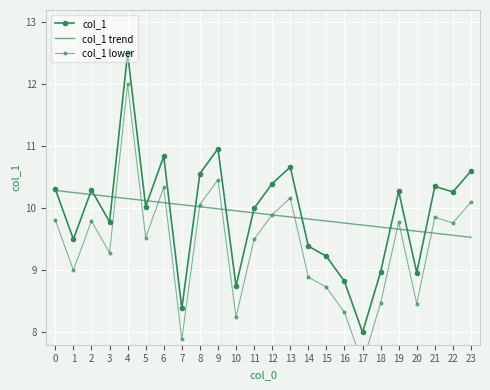

Which series has the widest spread of values?

col_1